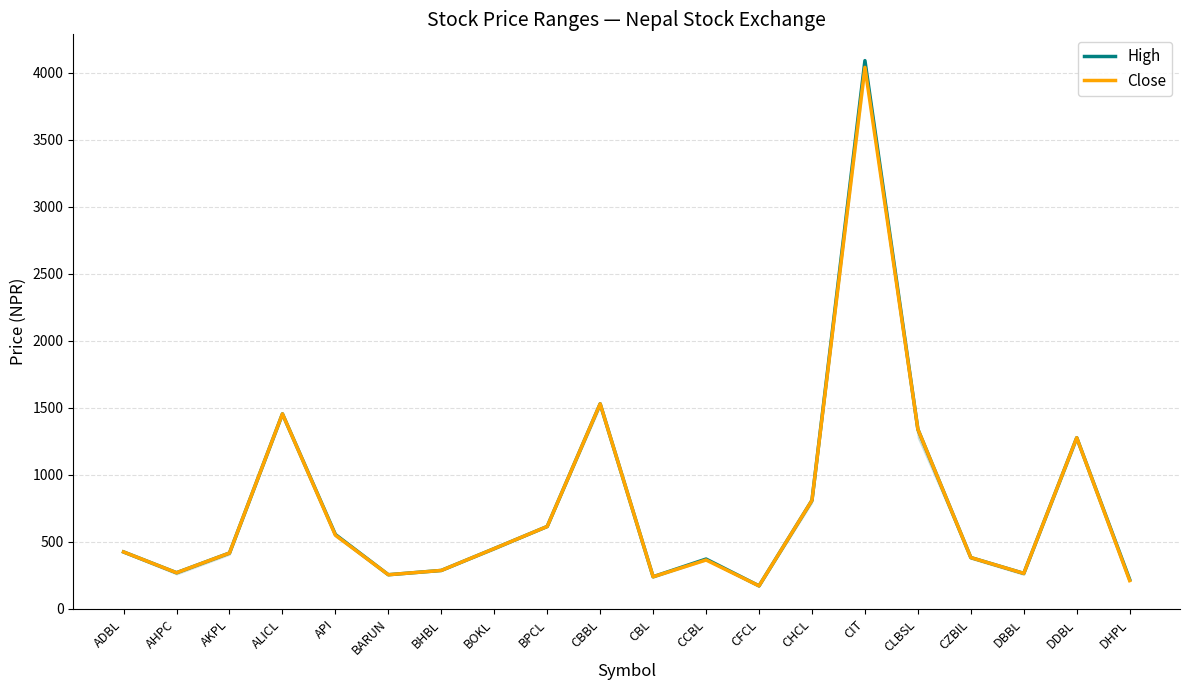

What is the label of the 8th point from the left?

BOKL